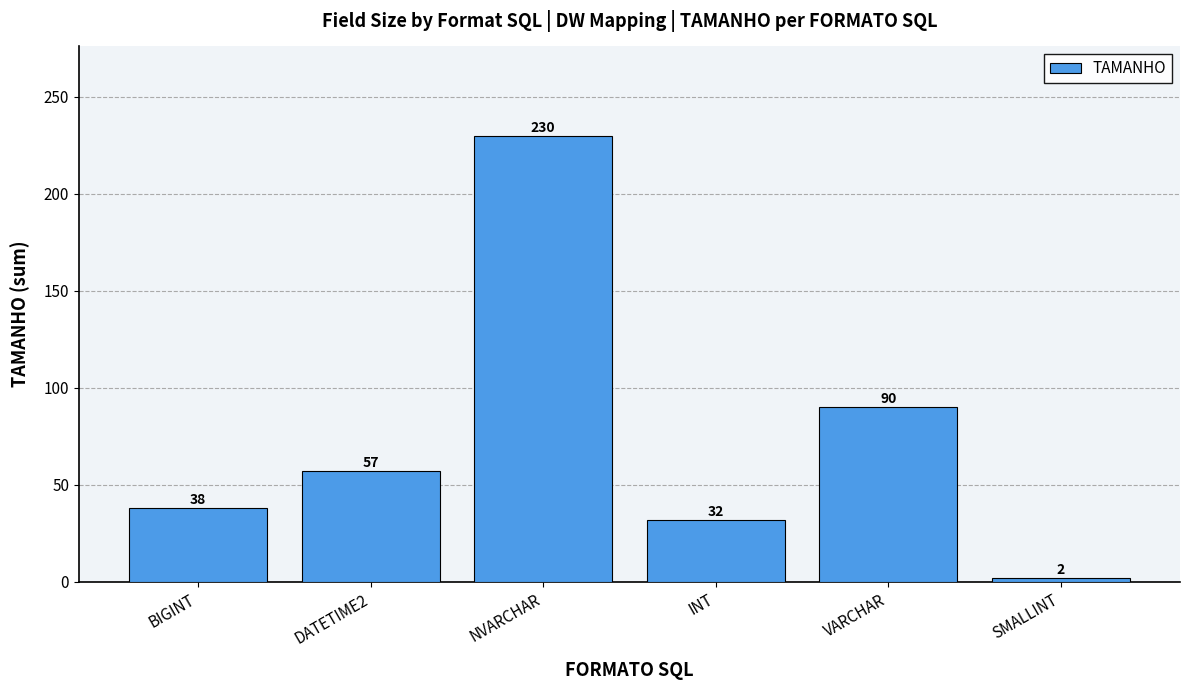

What is the difference between the values at NVARCHAR and SMALLINT?

228